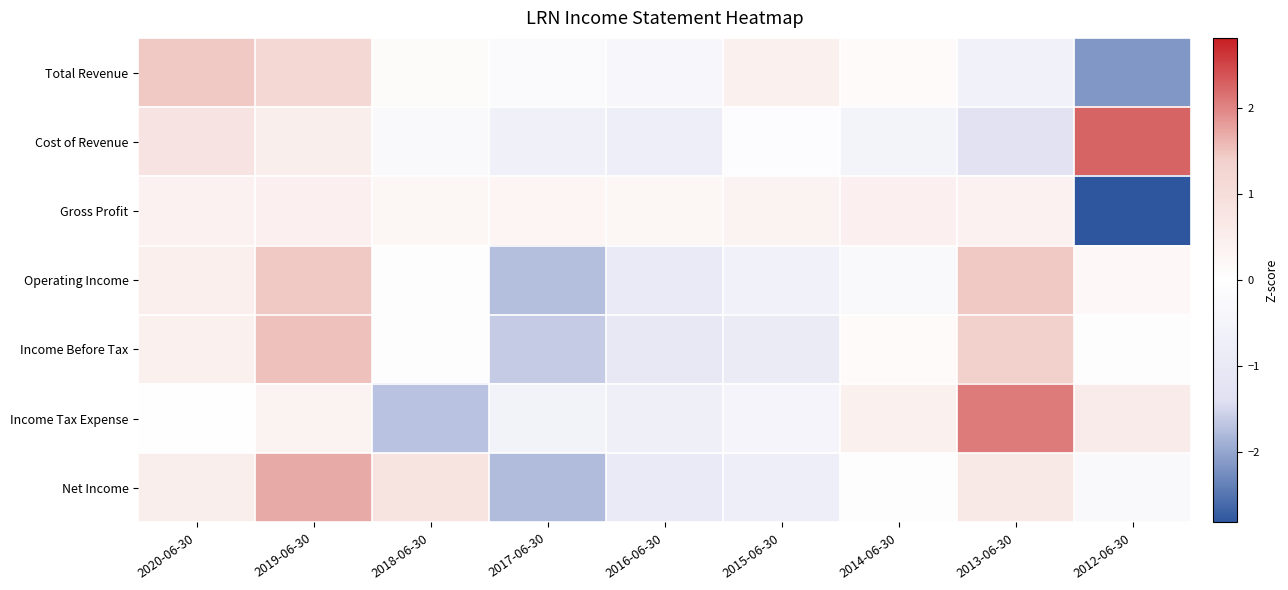

Which has a higher value, 2012-06-30 or 2013-06-30?

2013-06-30